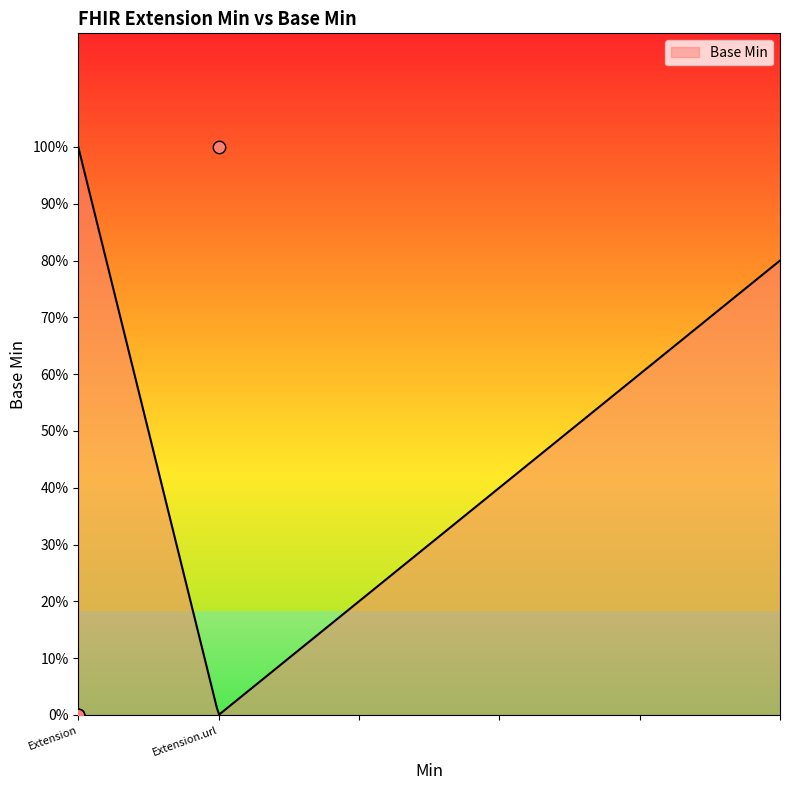

Between Extension.url and Extension, which is larger?

Extension.url